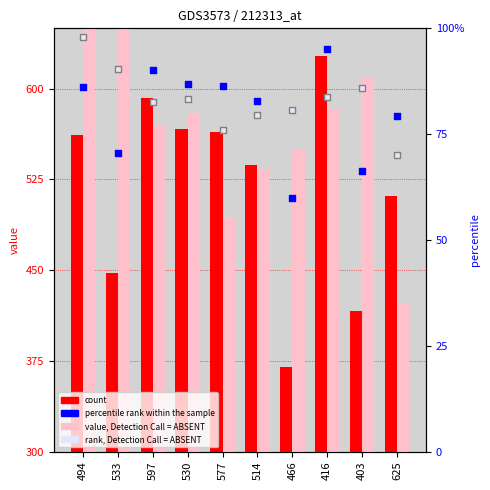

Which series contains the highest Y value?

col_2